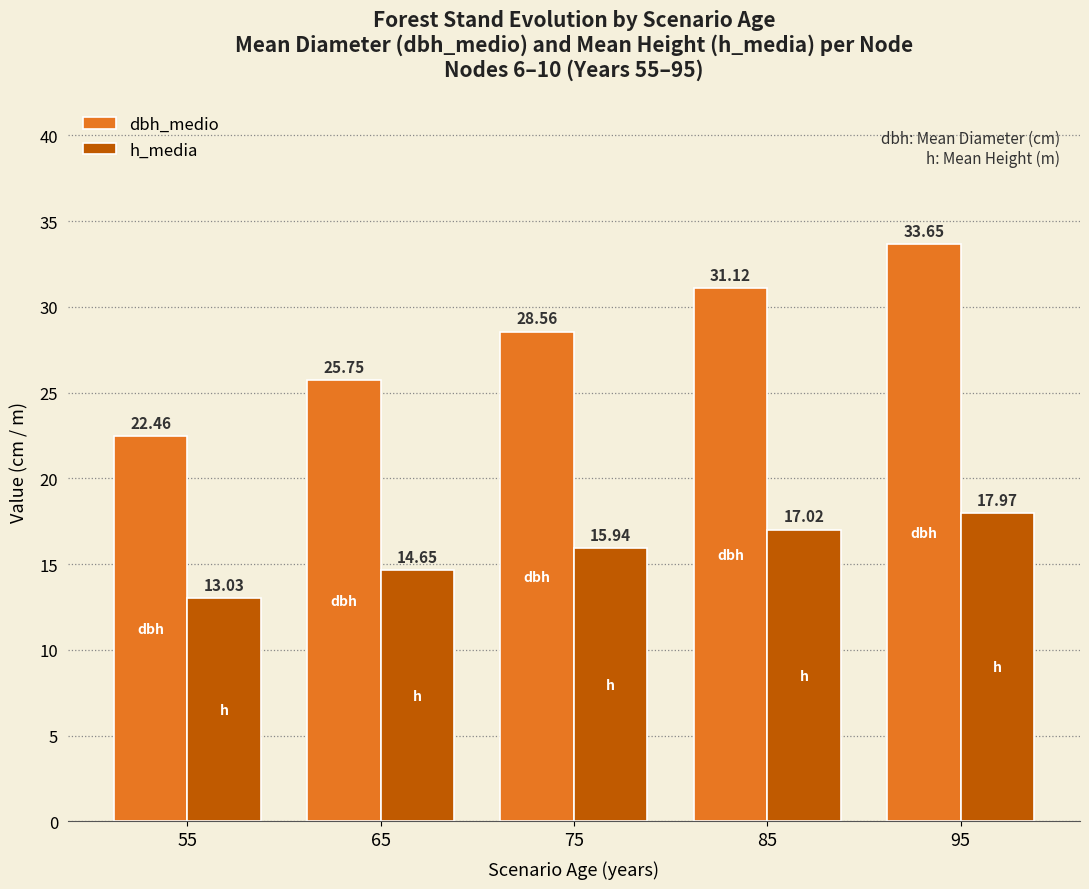

At how many categories does at least one series exceed 27?

3